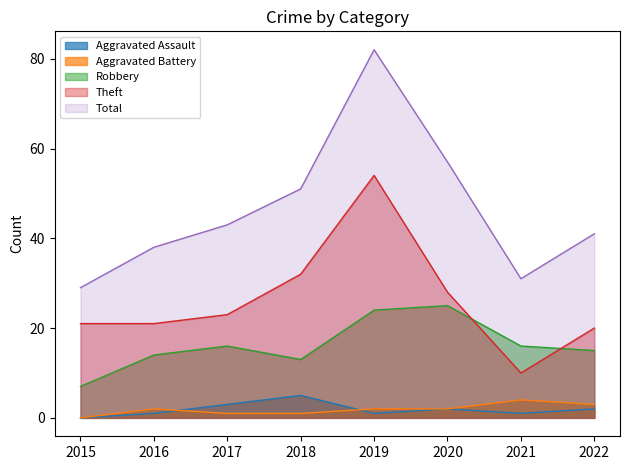

How many lines are shown in the chart?

5